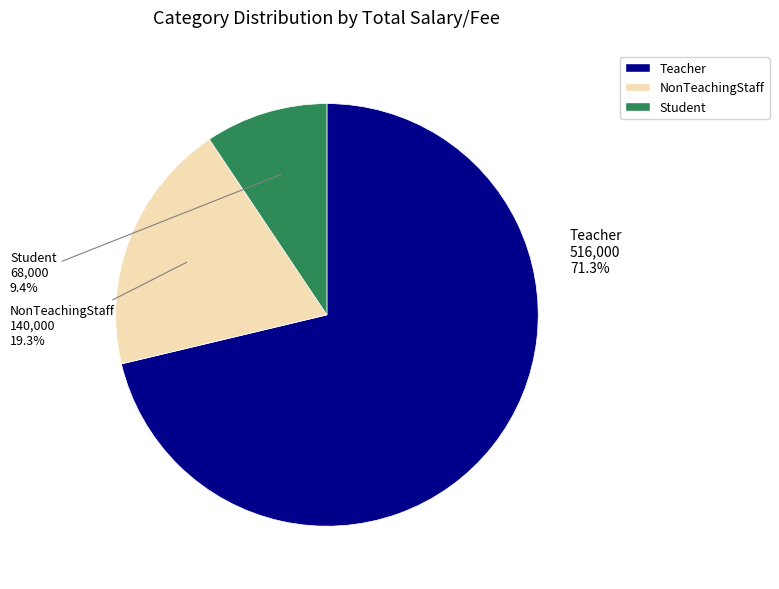

Approximately how many times larger is the value at NonTeachingStaff compared to Student?

2.1